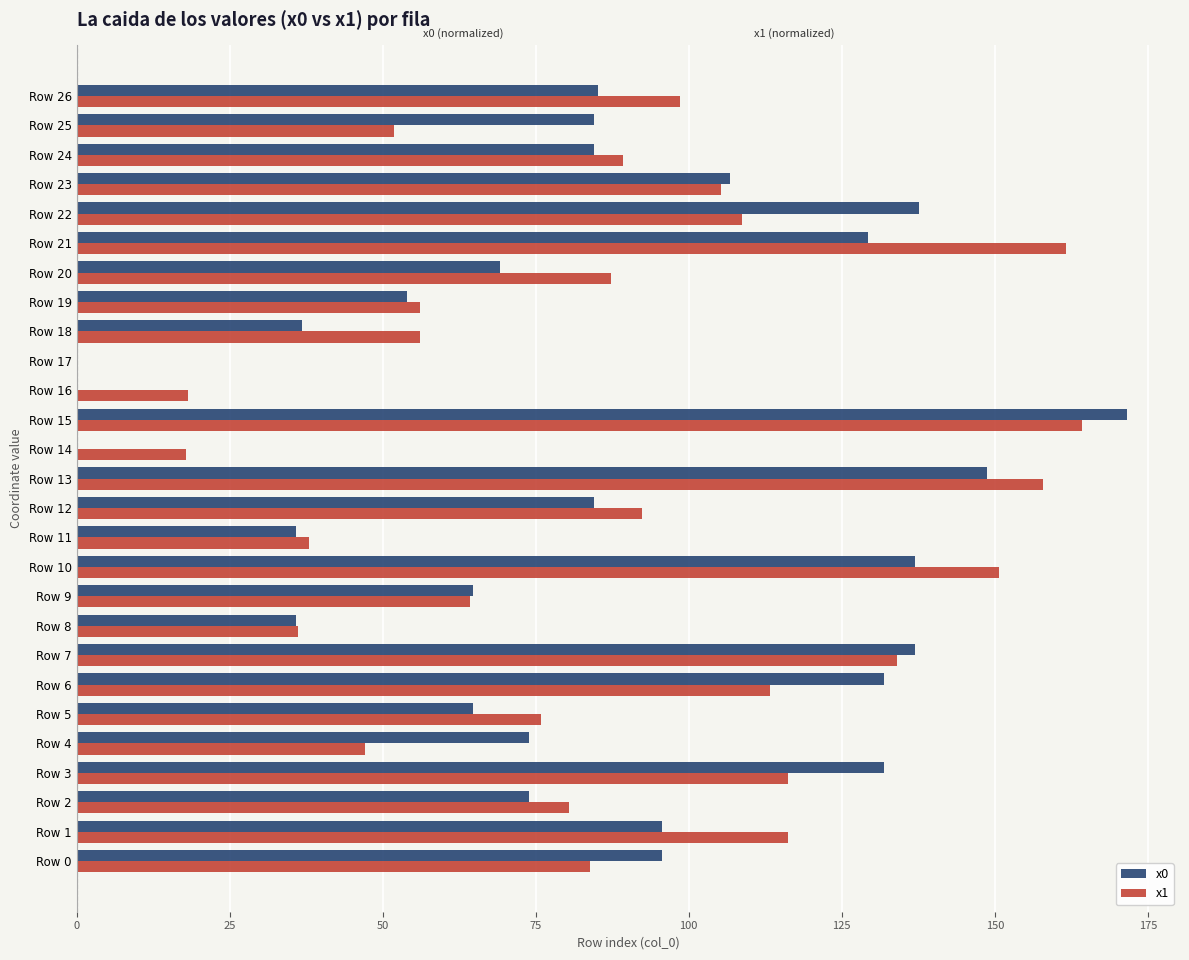

At which category is the sum across all series the highest?

Row 15